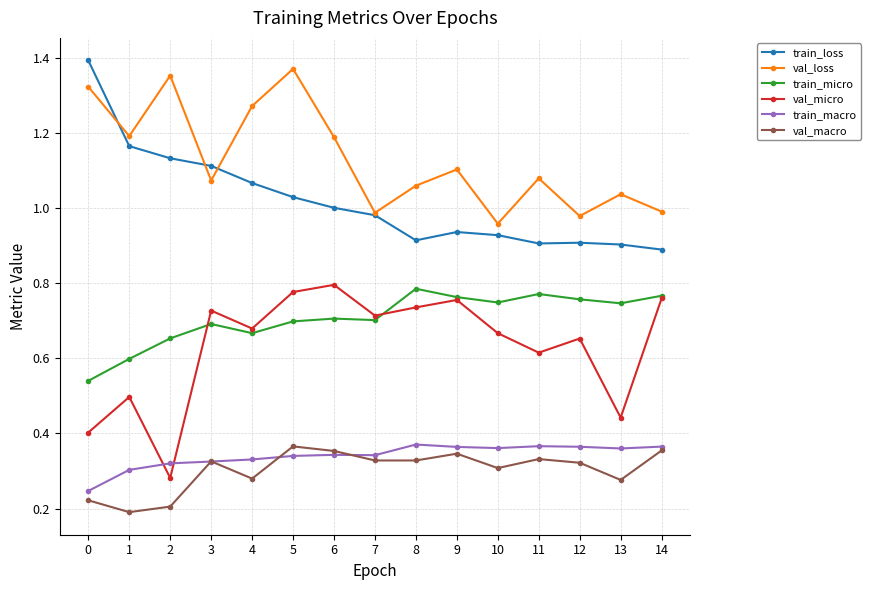

At which category is the sum across all series the highest?

5